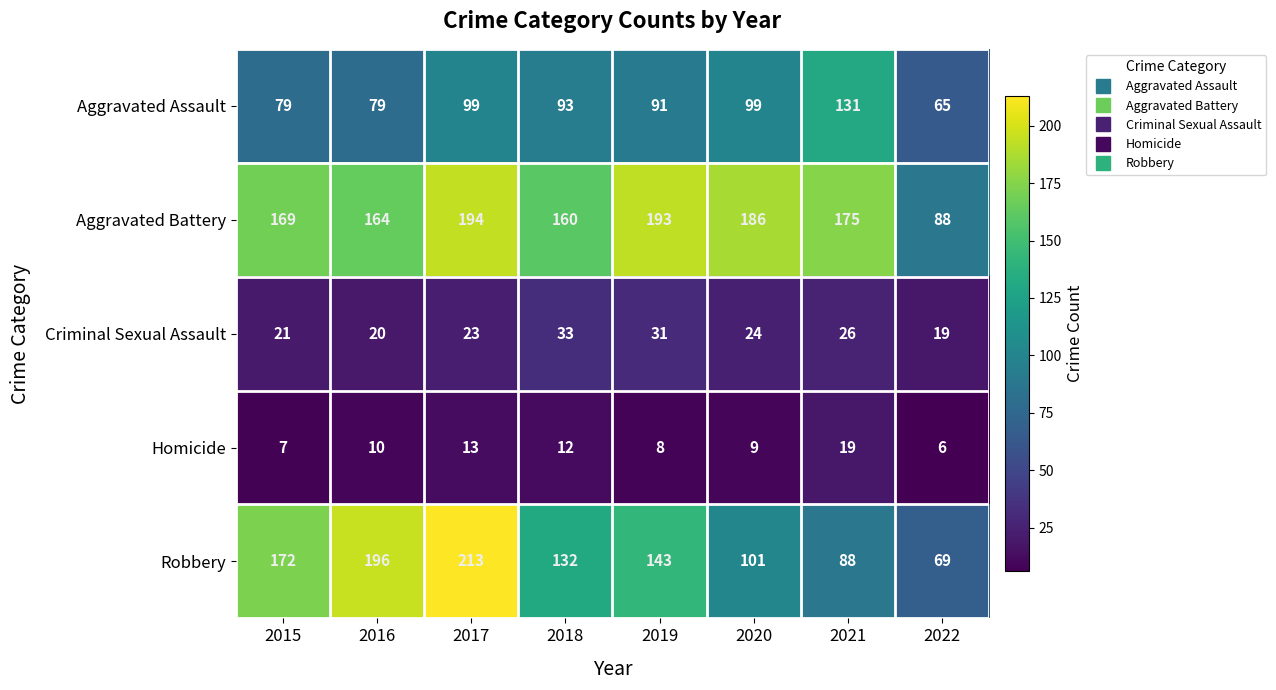

Which series has the largest total across all categories?

Aggravated Battery